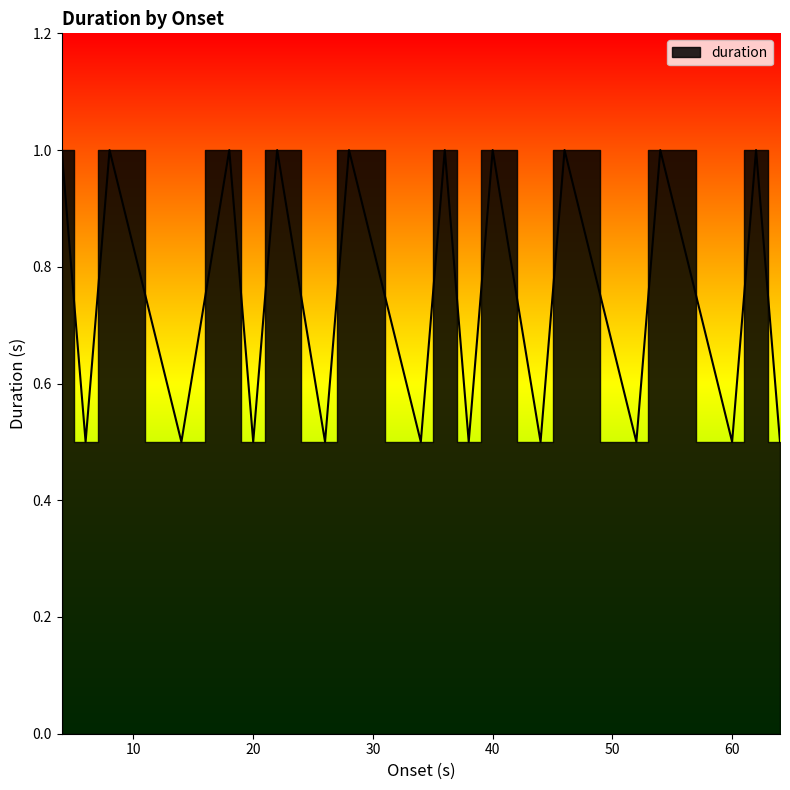

Count the number of data series in this chart.

1